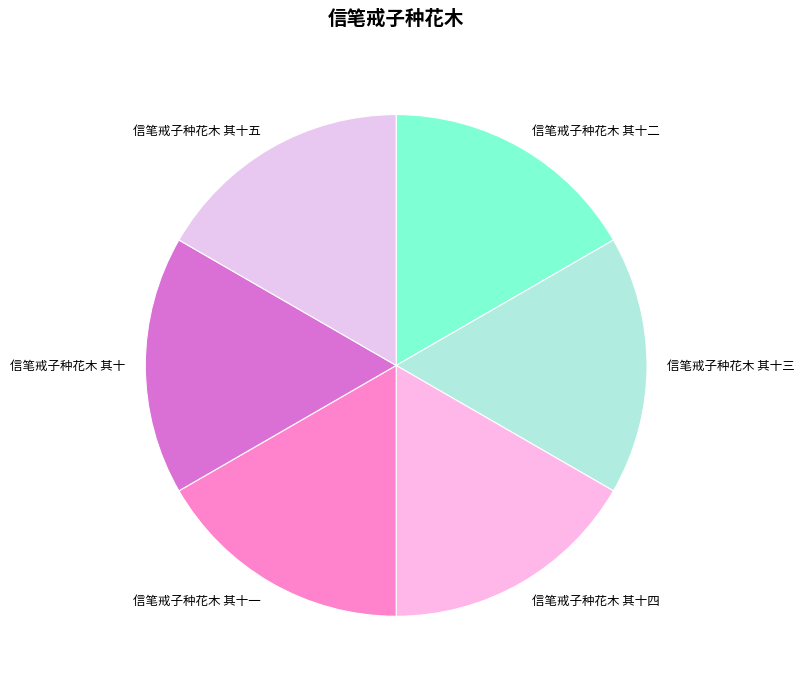

Is there any slice that represents more than half of the pie?

No